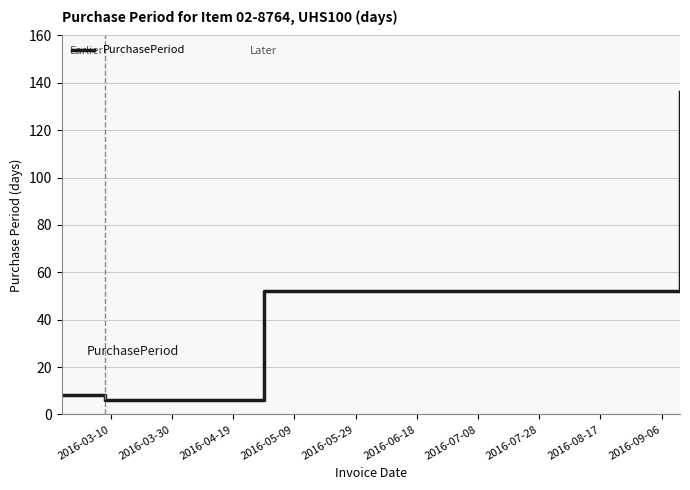

What is the minimum value shown in the chart?

6